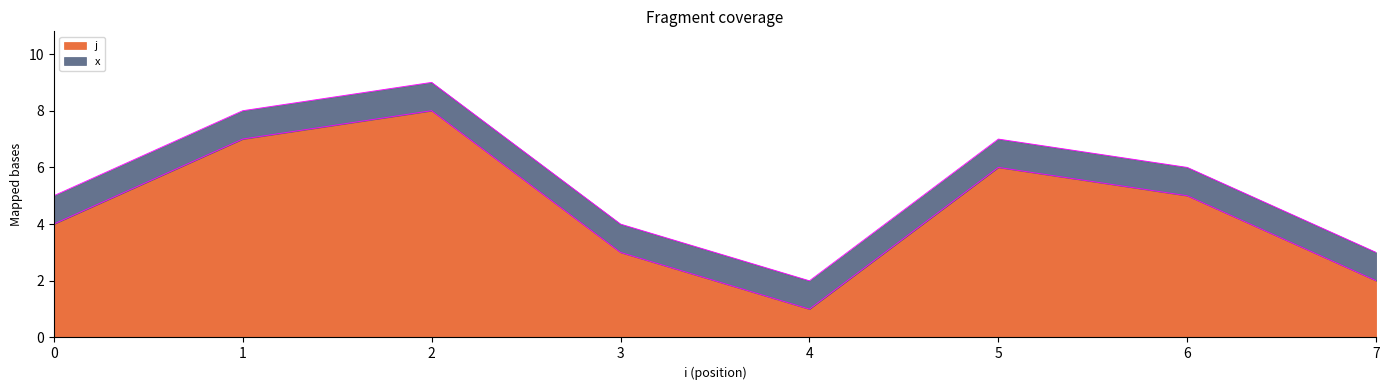

How many values are below 5?

4